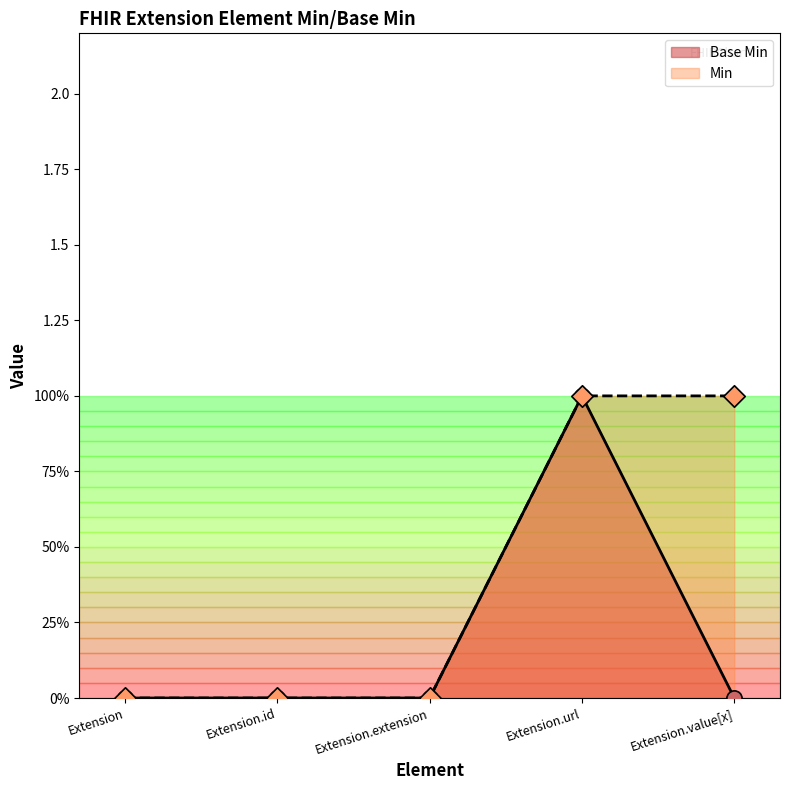

What is the change in value from Extension.url to Extension.value[x]?

-1